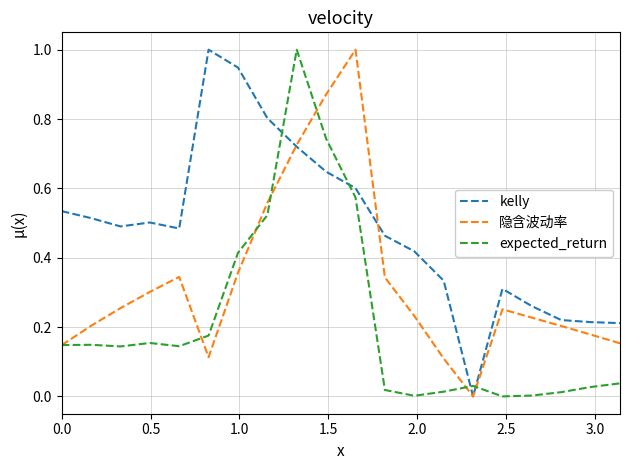

How many intersections are there between expected_return and kelly?

4